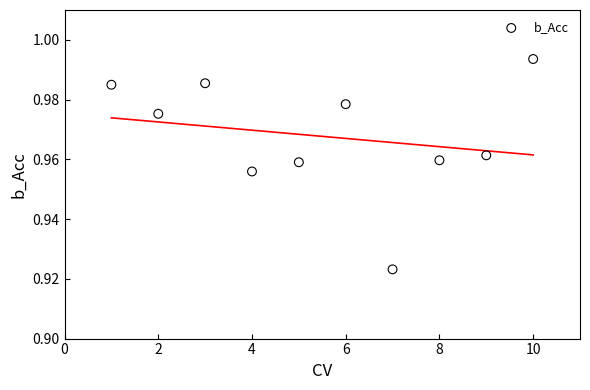

What is the average X value?

5.5